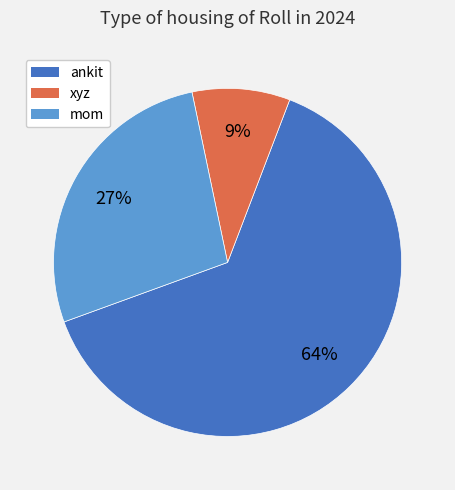

What percentage is the xyz slice, to the nearest percent?

9%